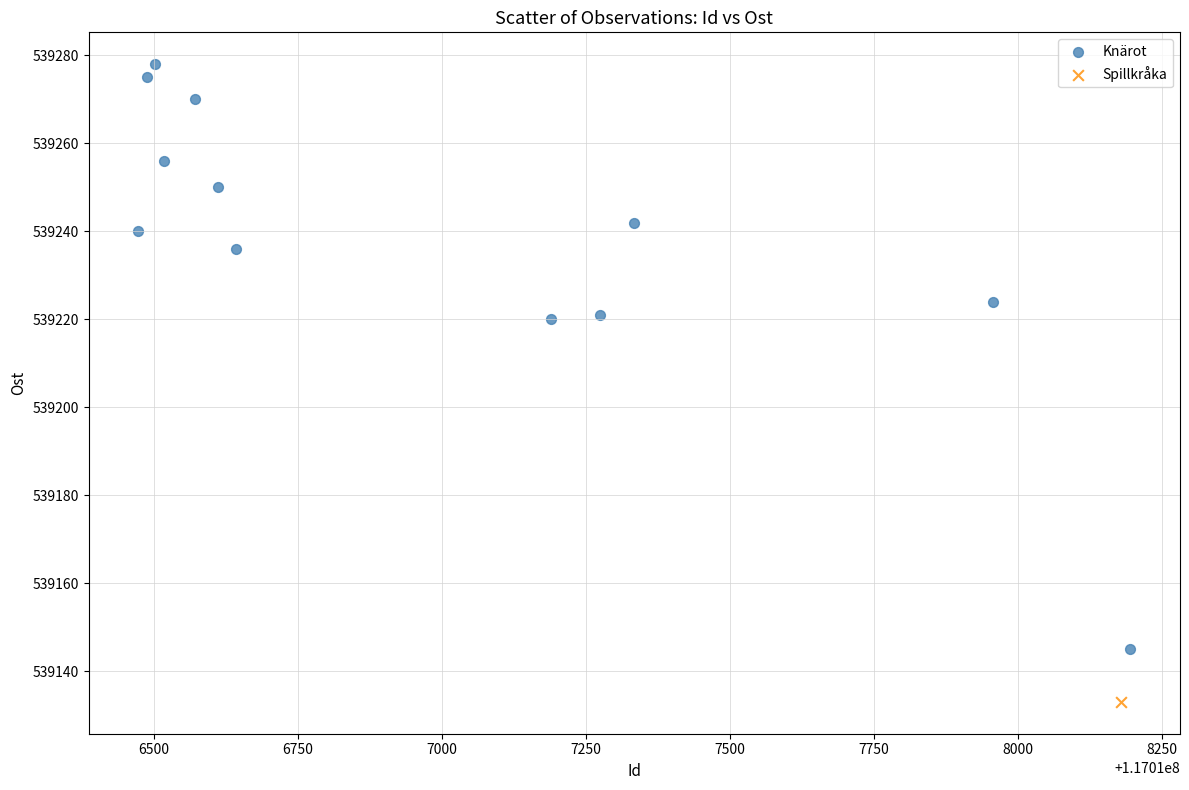

What are all the series names shown in the legend?

Knärot, Spillkråka